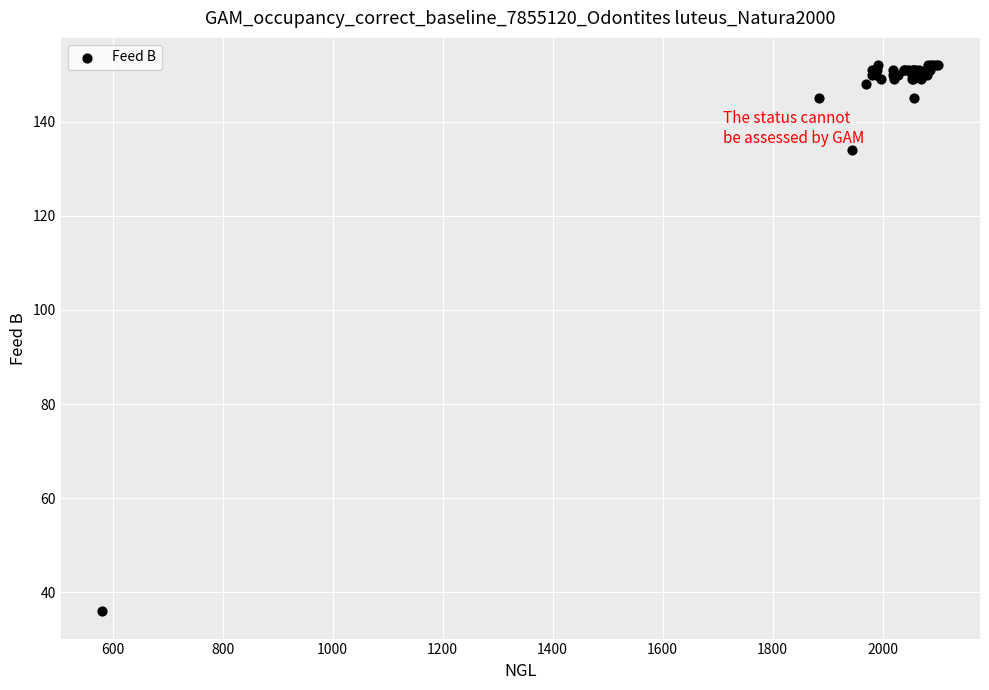

What Y value in the scatter plot is closest to 94?

134